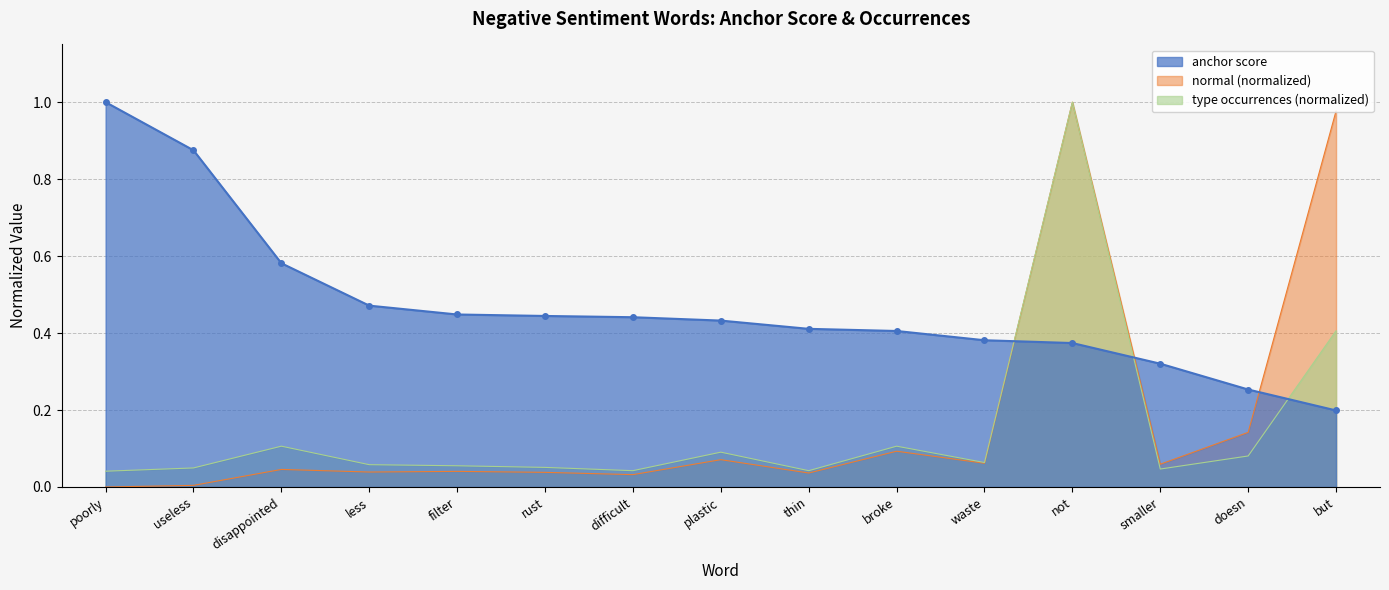

Reading left to right, list all the values displayed in this chart.

anchor score (negative): poorly=1.0	useless=0.9	disappointed=0.6	less=0.5	filter=0.4	rust=0.4	difficult=0.4	plastic=0.4	thin=0.4	broke=0.4	waste=0.4	not=0.4	smaller=0.3	doesn=0.3	but=0.2
normal (normalized): poorly=0.0	useless=0.0	disappointed=0.0	less=0.0	filter=0.0	rust=0.0	difficult=0.0	plastic=0.1	thin=0.0	broke=0.1	waste=0.1	not=1.0	smaller=0.1	doesn=0.1	but=1.0
type occurrences: poorly=0.0	useless=0.0	disappointed=0.1	less=0.1	filter=0.1	rust=0.1	difficult=0.0	plastic=0.1	thin=0.0	broke=0.1	waste=0.1	not=1.0	smaller=0.0	doesn=0.1	but=0.4